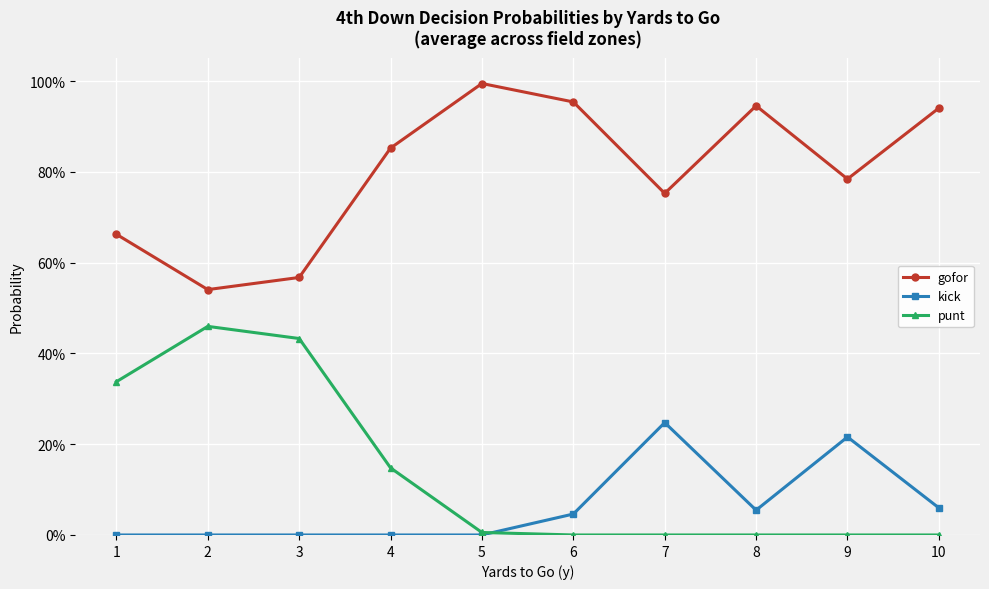

List the series in order of their peak value, highest first.

gofor, punt, kick